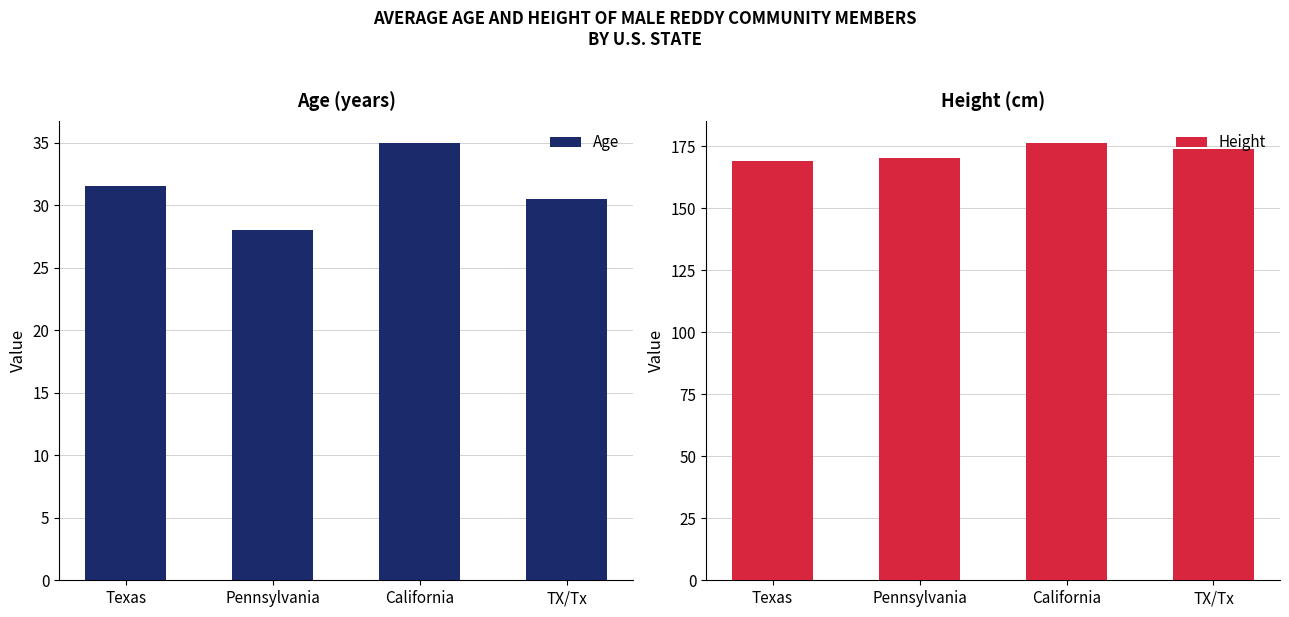

At which label does Age first exceed 31?

Texas